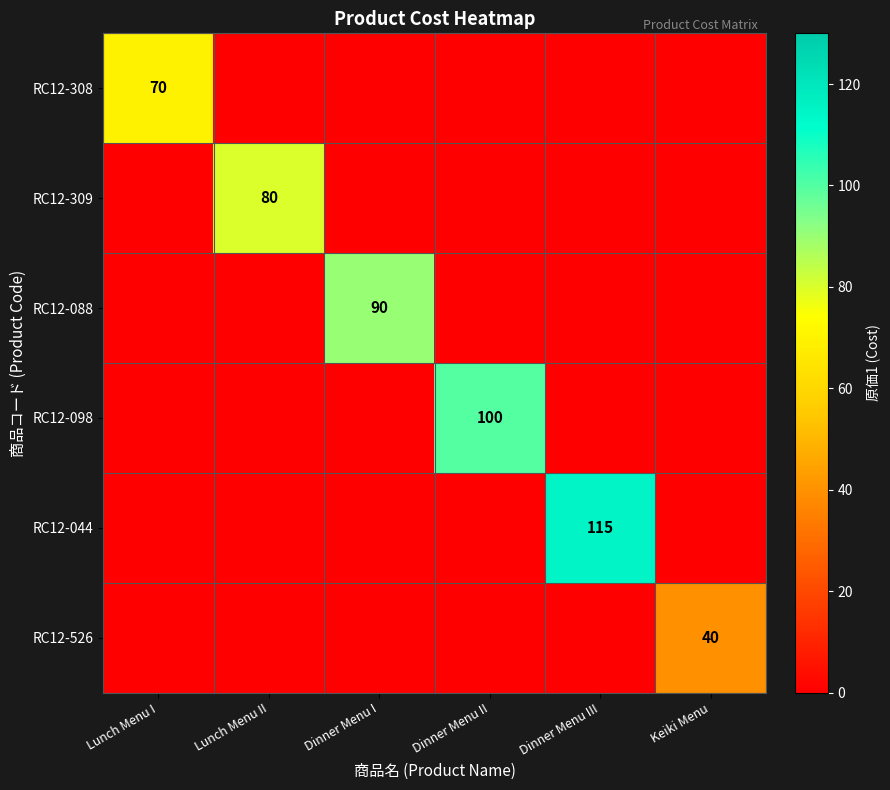

Is it true that RC12-044 equals -38 at Dinner Menu I?

False